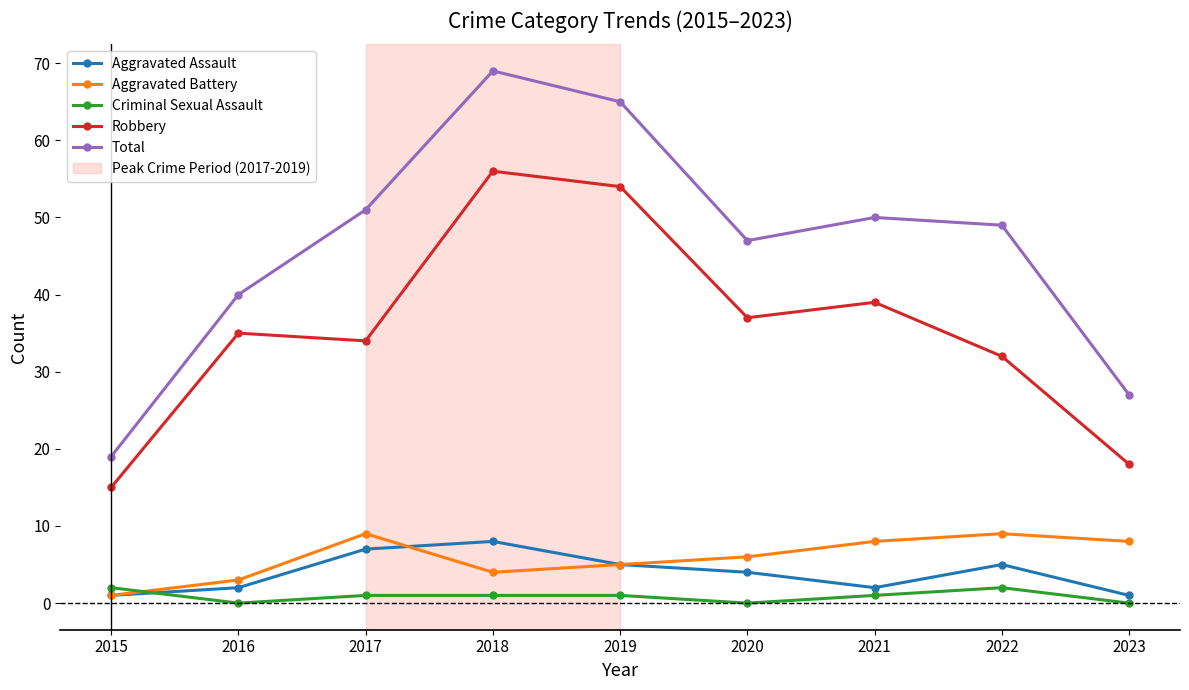

The Robbery series shows 39 at 2021. True or false?

True